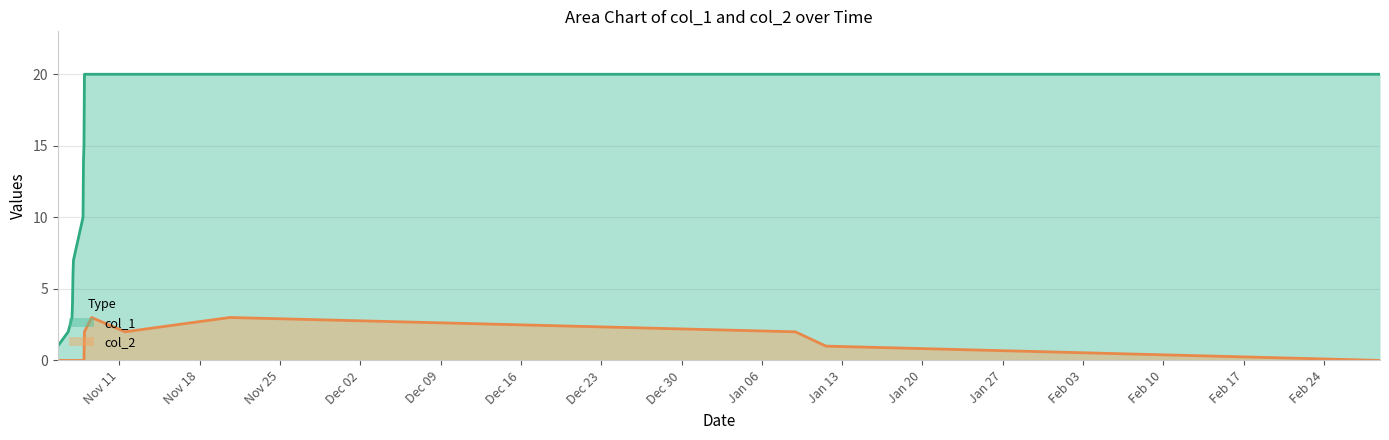

How many distinct data groups are displayed?

2